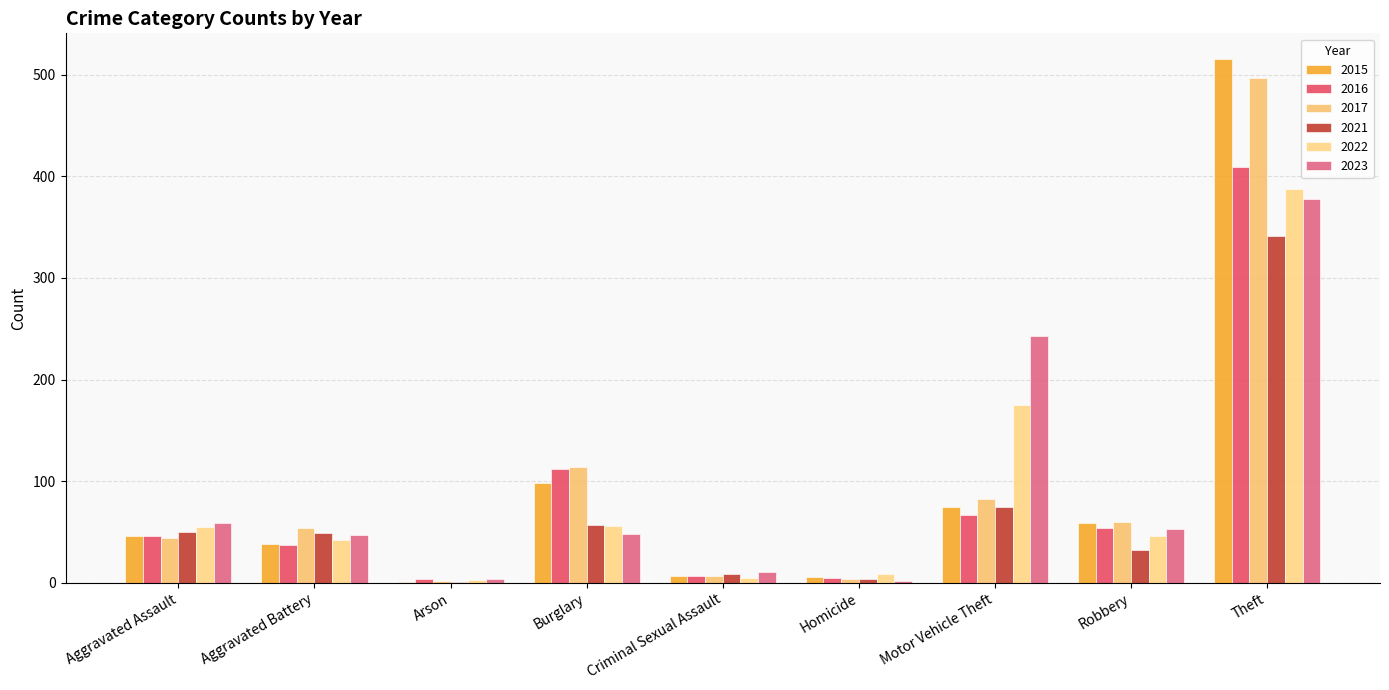

At which label is 2022 closest to 195?

Motor Vehicle Theft